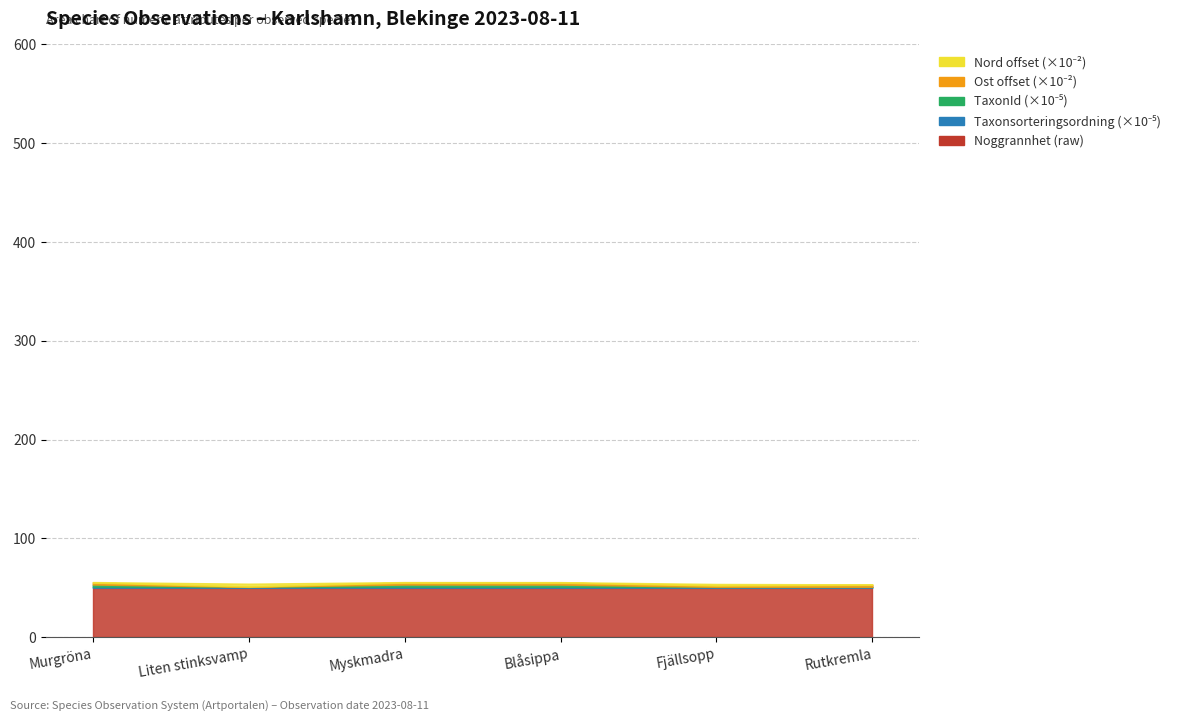

Which label corresponds to the largest value in the chart?

Liten stinksvamp